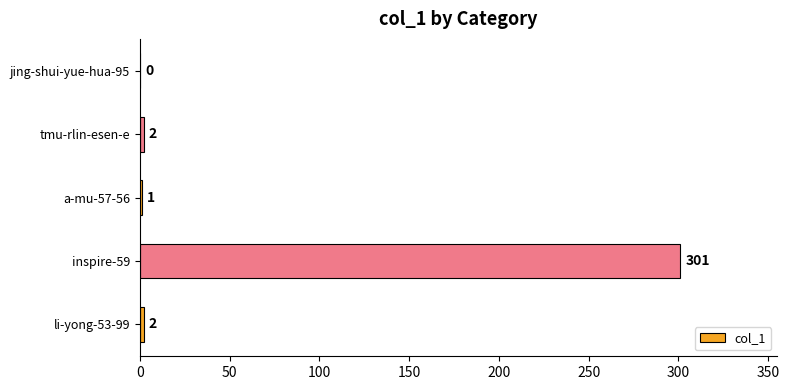

How many positive values are there?

4